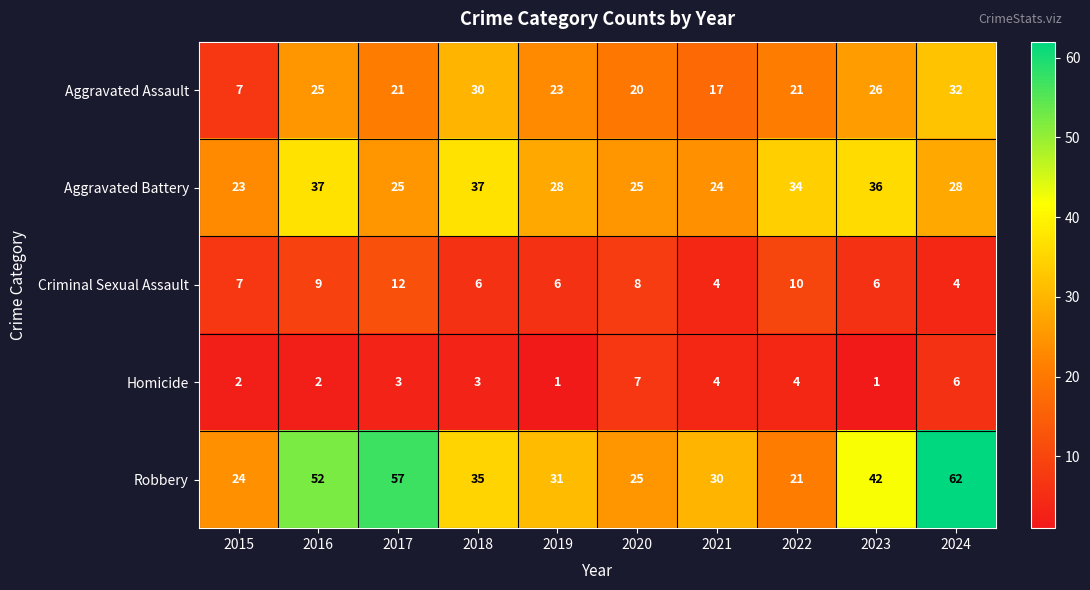

Which series has the largest range (max minus min)?

Robbery